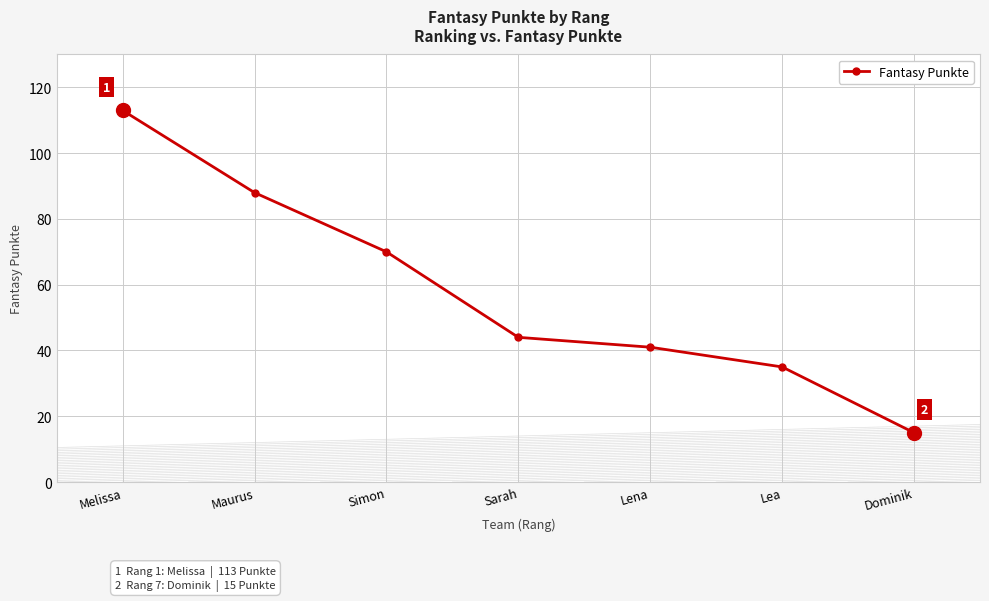

Reading right to left, what are all the values shown in this chart?

15	35	41	44	70	88	113